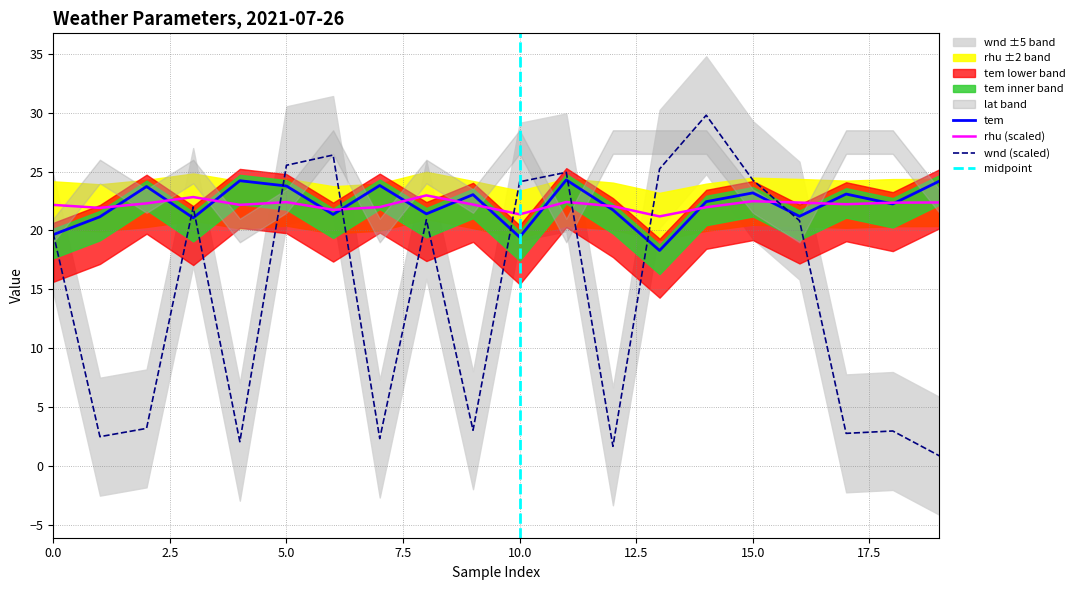

At how many categories does at least one series exceed 3?

20